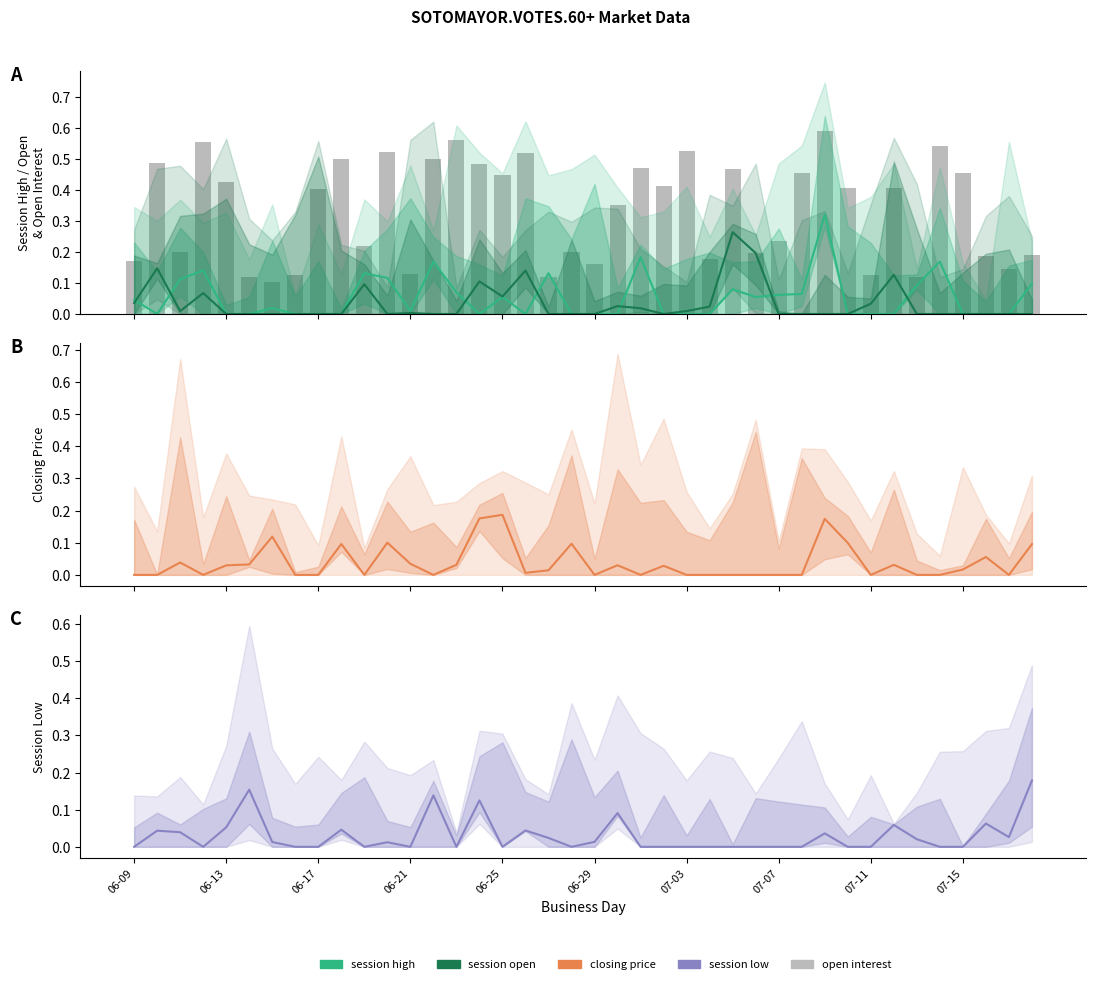

Reading left to right, extract all data points from this chart.

session high: 0.0	0.0	0.1	0.1	0.0	0.0	0.0	0.0	0.0	0.0	0.1	0.1	0.0	0.2	0.1	0.0	0.1	0.0	0.1	0.0	0.0	0.0	0.2	0.0	0.0	0.0	0.1	0.1	0.1	0.1	0.3	0.0	0.0	0.0	0.1	0.2	0.0	0.0	0.0	0.1
session open: 0.0	0.1	0.0	0.1	0.0	0.0	0.0	0.0	0.0	0.0	0.1	0.0	0.0	0.0	0.0	0.1	0.1	0.1	0.0	0.0	0.0	0.0	0.0	0.0	0.0	0.0	0.3	0.2	0.0	0.0	0.0	0.0	0.0	0.1	0.0	0.0	0.0	0.0	0.0	0.0
open interest: 0.2	0.5	0.2	0.6	0.4	0.1	0.1	0.1	0.4	0.5	0.2	0.5	0.1	0.5	0.6	0.5	0.4	0.5	0.1	0.2	0.2	0.4	0.5	0.4	0.5	0.2	0.5	0.2	0.2	0.5	0.6	0.4	0.1	0.4	0.1	0.5	0.5	0.2	0.1	0.2
closing price: 0.0	0.0	0.0	0.0	0.0	0.0	0.1	0.0	0.0	0.1	0.0	0.1	0.0	0.0	0.0	0.2	0.2	0.0	0.0	0.1	0.0	0.0	0.0	0.0	0.0	0.0	0.0	0.0	0.0	0.0	0.2	0.1	0.0	0.0	0.0	0.0	0.0	0.1	0.0	0.1
session low: 0.0	0.0	0.0	0.0	0.1	0.2	0.0	0.0	0.0	0.0	0.0	0.0	0.0	0.1	0.0	0.1	0.0	0.0	0.0	0.0	0.0	0.1	0.0	0.0	0.0	0.0	0.0	0.0	0.0	0.0	0.0	0.0	0.0	0.1	0.0	0.0	0.0	0.1	0.0	0.2